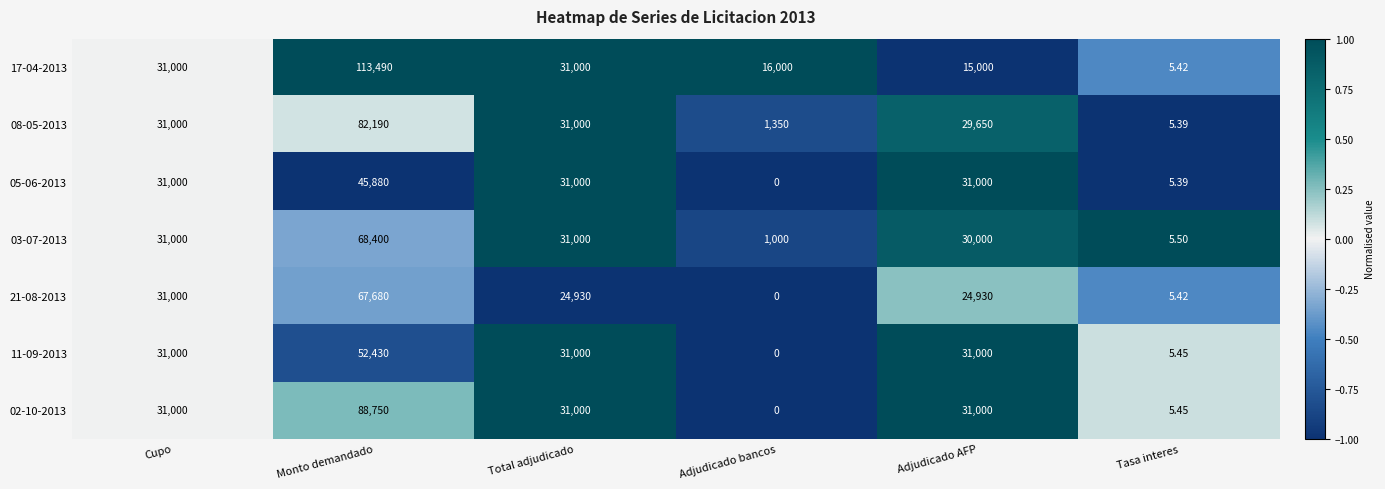

At which category is the sum across all series the highest?

Monto demandado